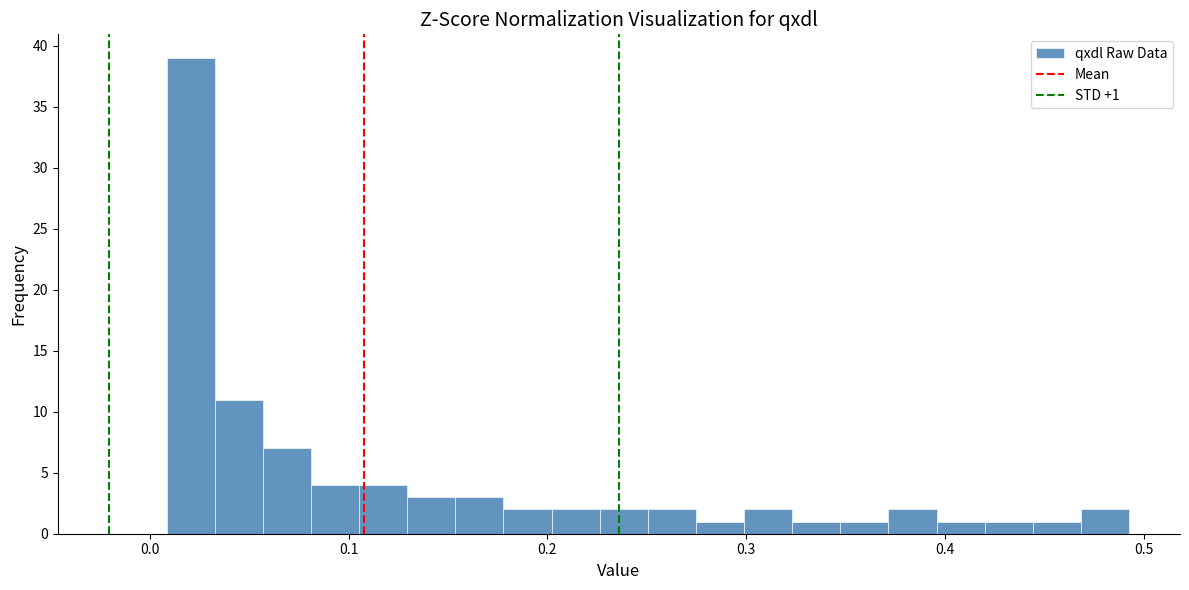

Read against the x-axis, roughly where is the centre of the tallest bar?

0.02